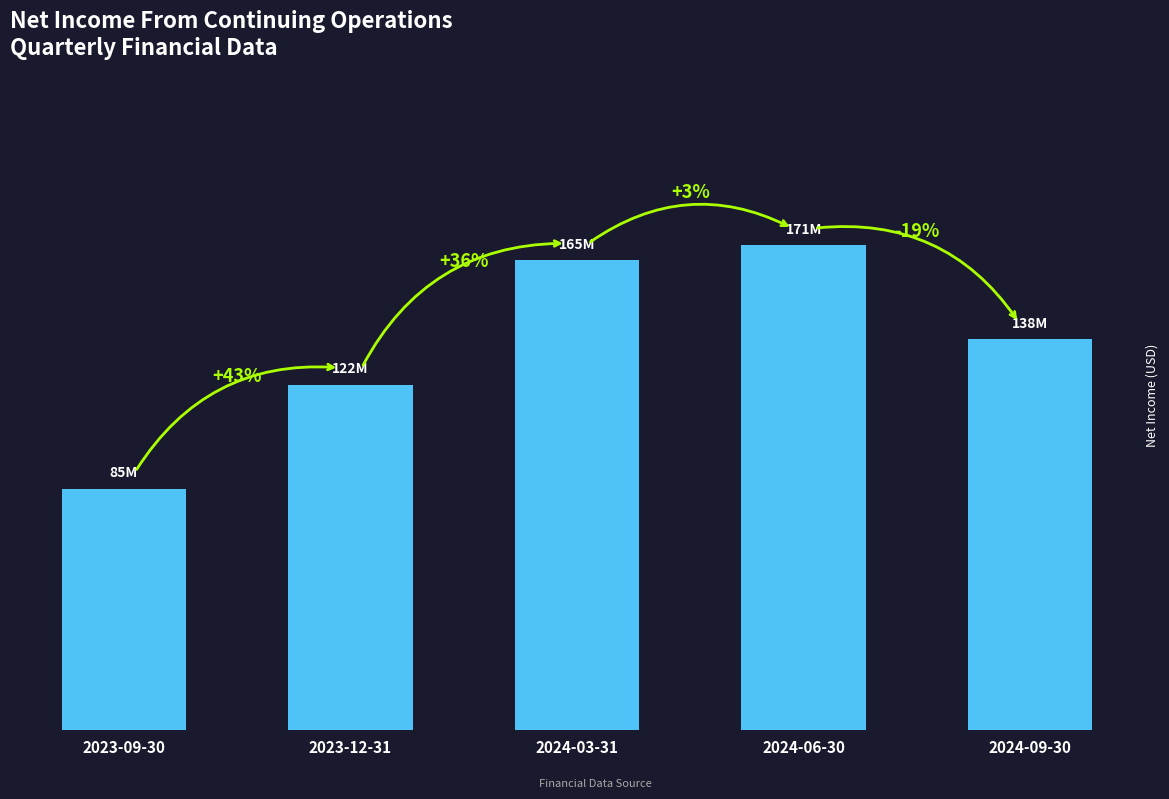

What is the difference between the maximum and minimum values?

85746000